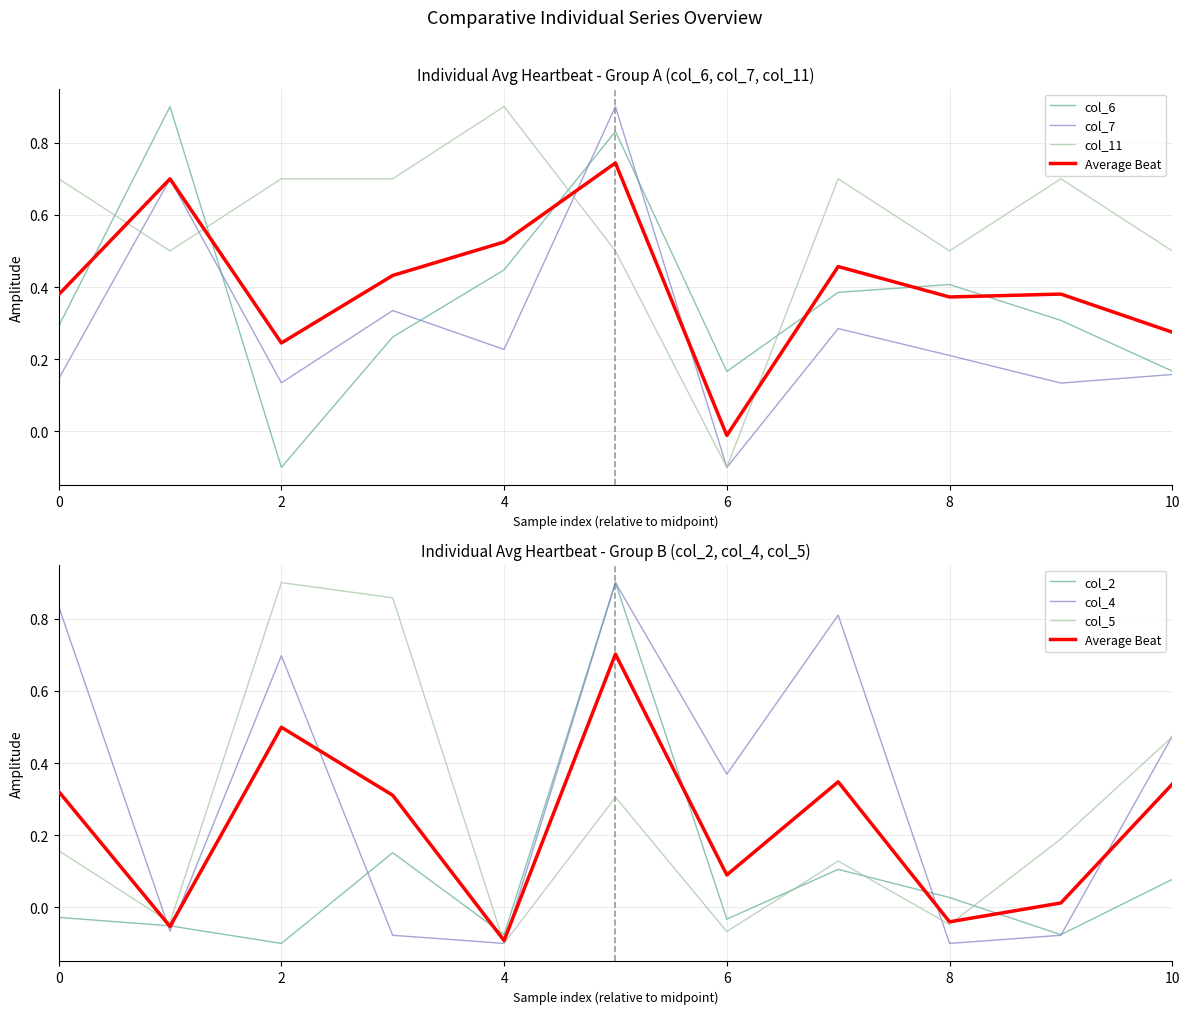

What is the spread (max minus min) of values at 9?

0.8